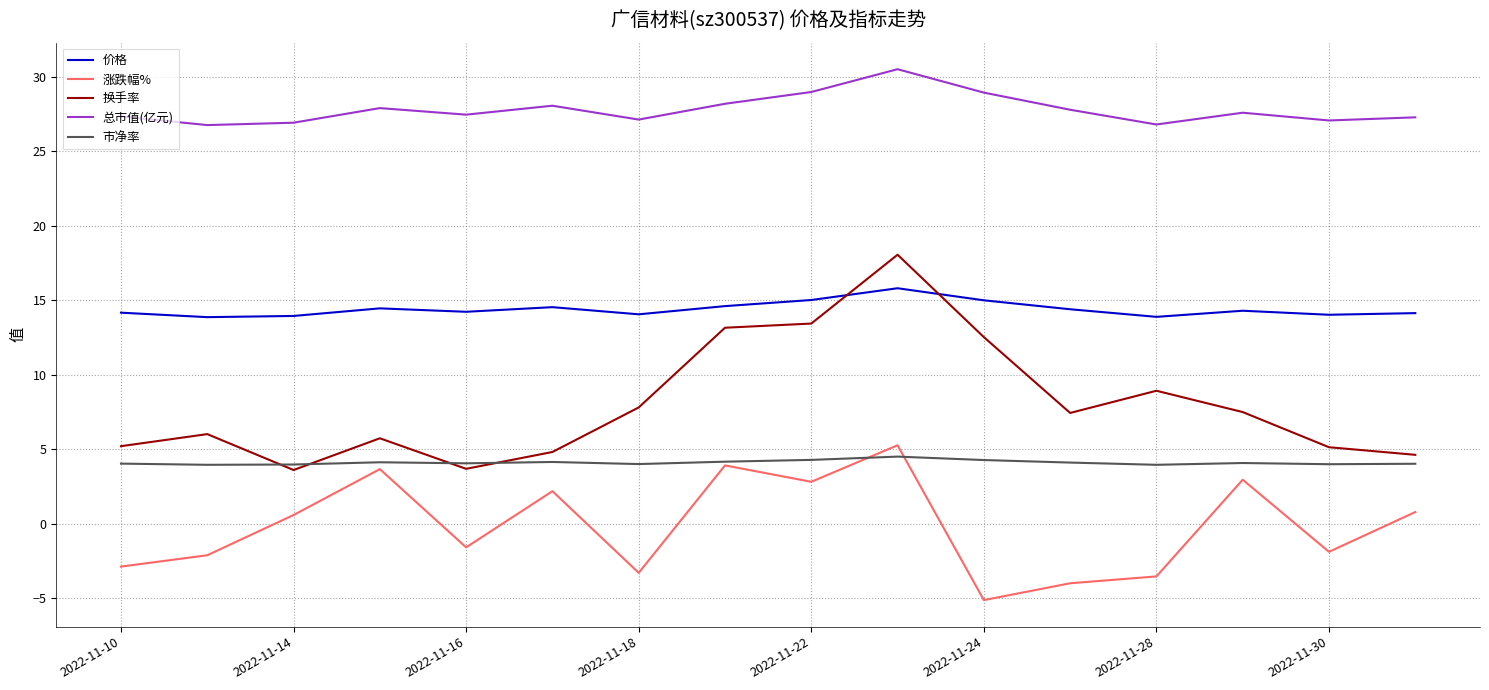

What is the maximum value for 总市值(亿元)?

30.5